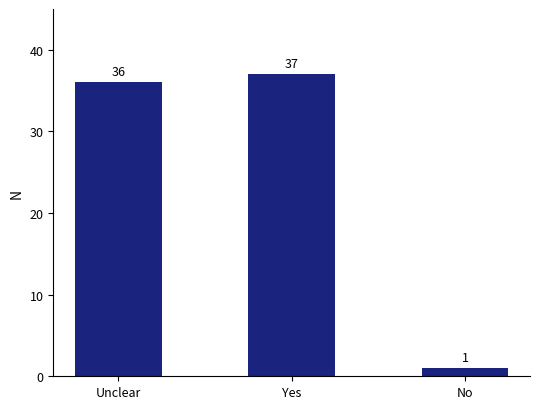

How many bars are there in total?

3